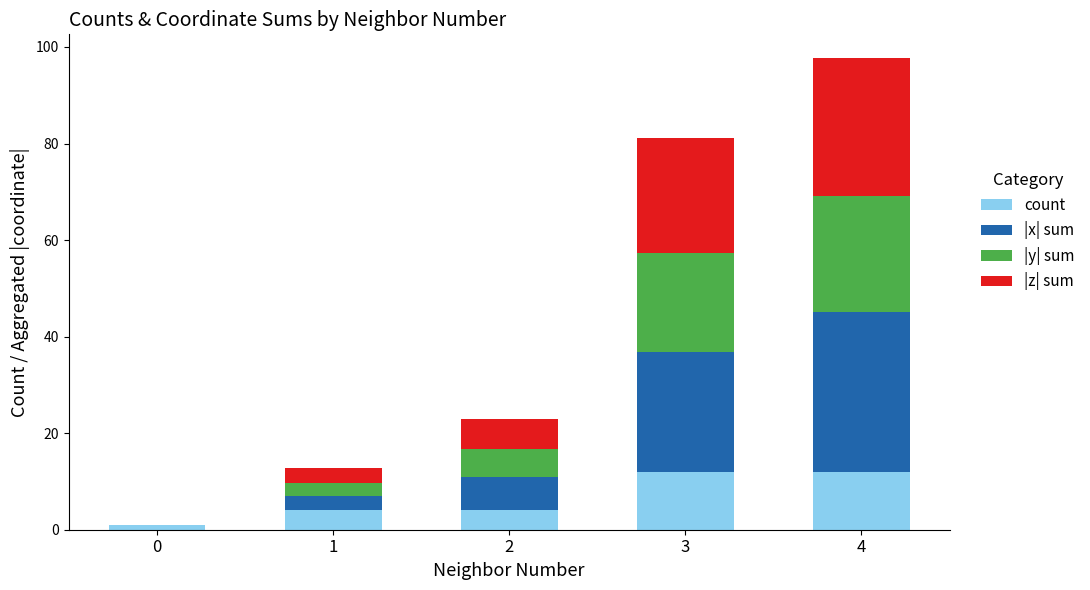

At which category is the sum across all series the highest?

4